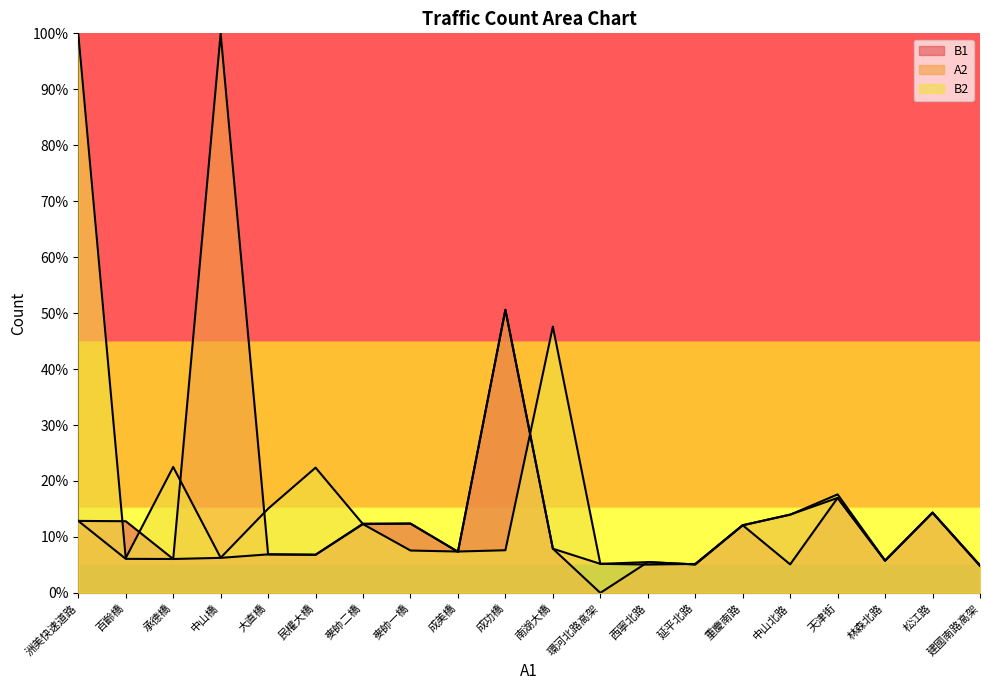

Count the number of categories in the chart.

20